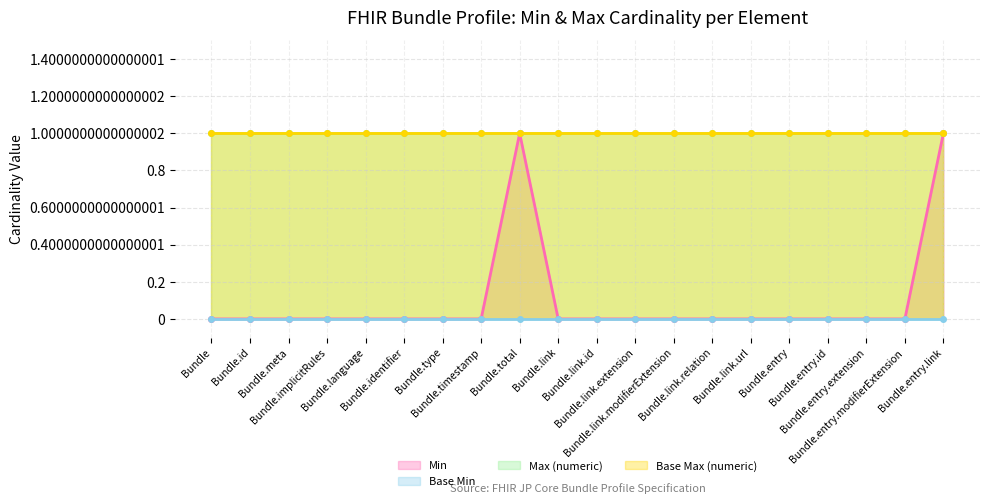

True or false: Base Min and Max (numeric) cross at least once.

False